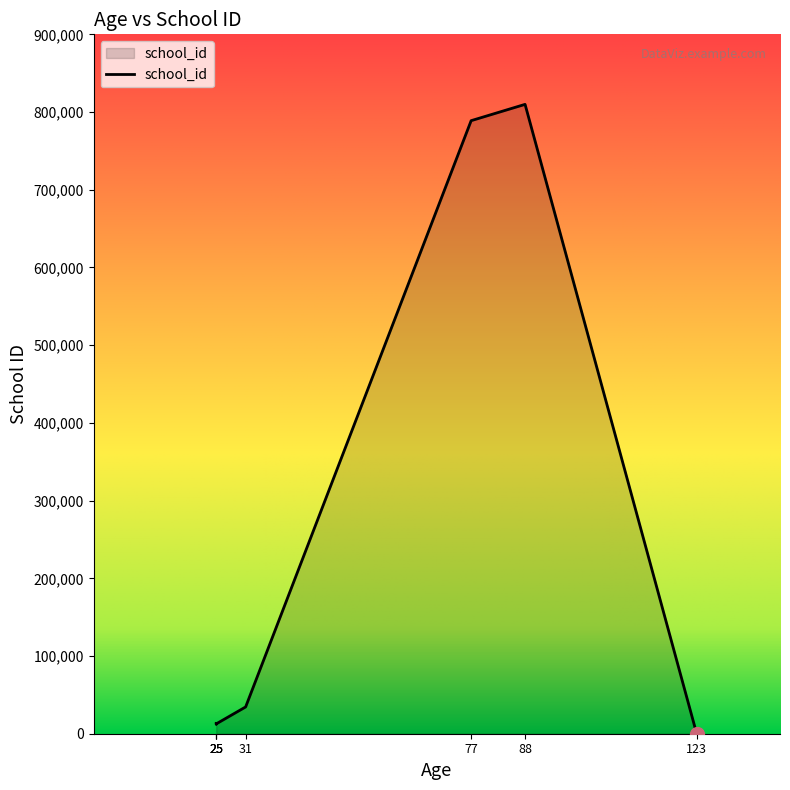

Rank the categories by value from lowest to highest.

123, 25, 25, 25, 31, 77, 88